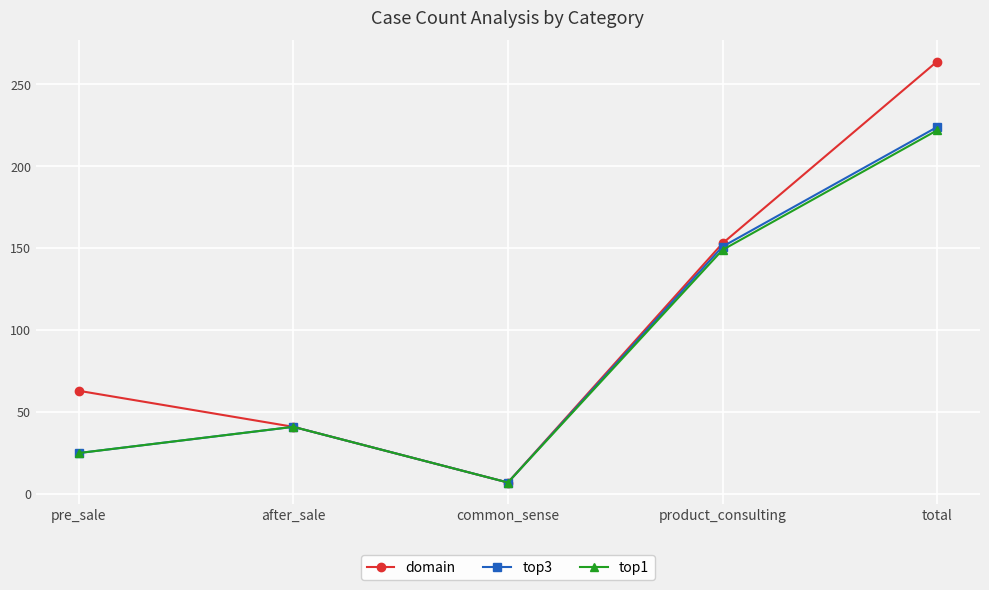

List the labels in order of top1 value, largest first.

total, product_consulting, after_sale, pre_sale, common_sense